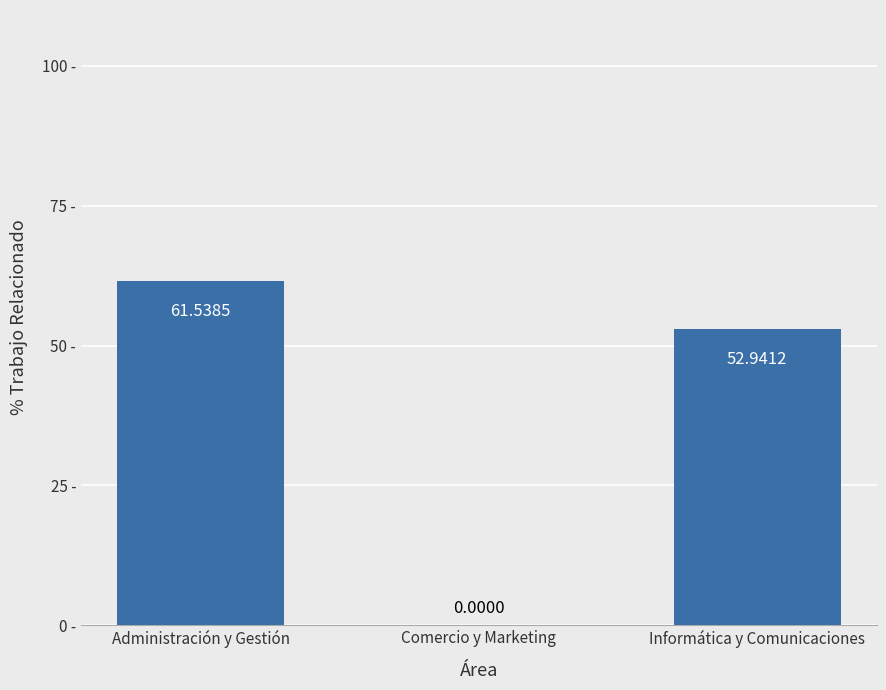

Between Administración y Gestión and Informática y Comunicaciones, which is larger?

Administración y Gestión